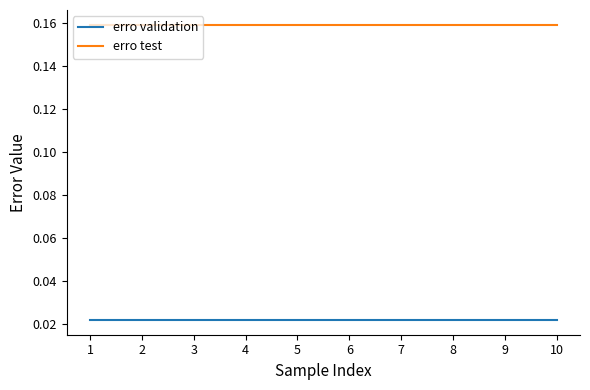

True or false: erro test and erro validation cross at least once.

False